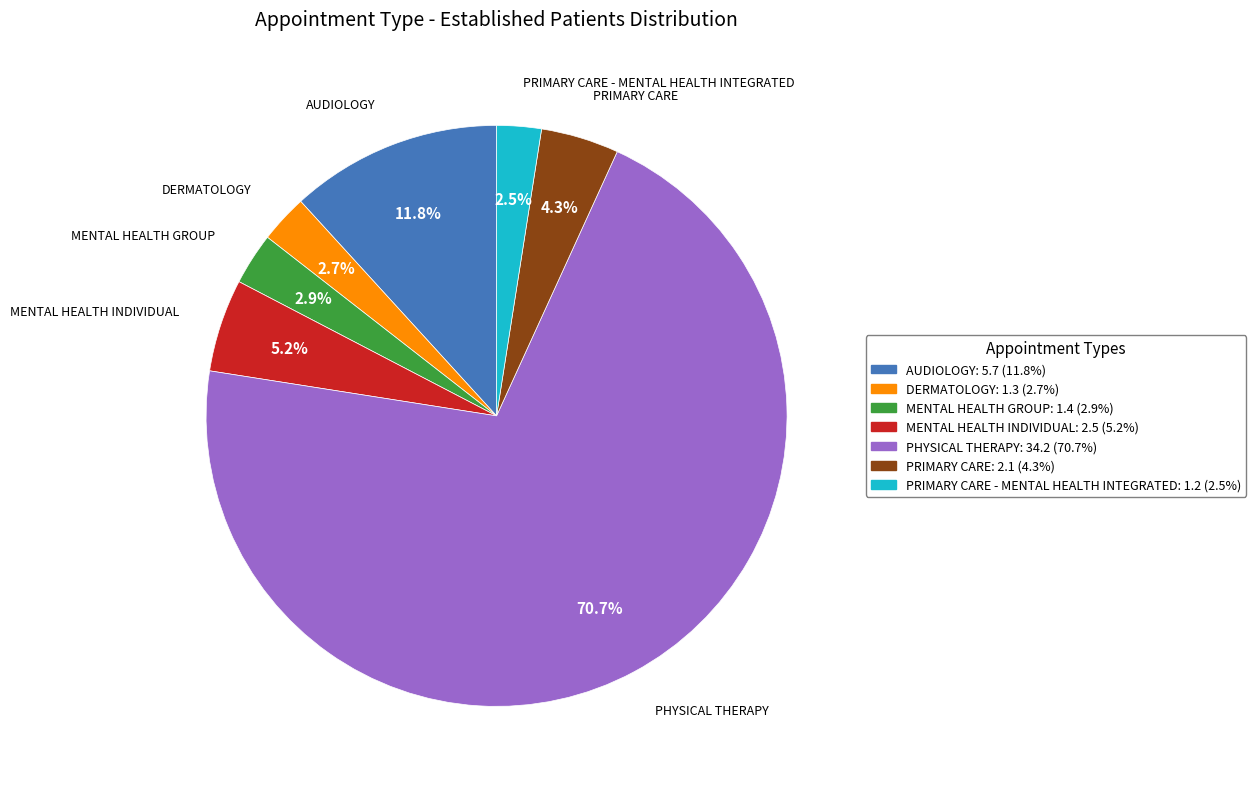

To the nearest percent, what is the combined percentage of MENTAL HEALTH GROUP and AUDIOLOGY?

15%